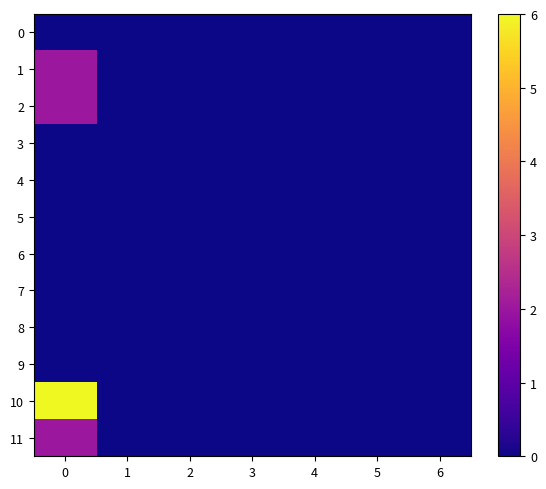

Which series has the widest spread of values?

10